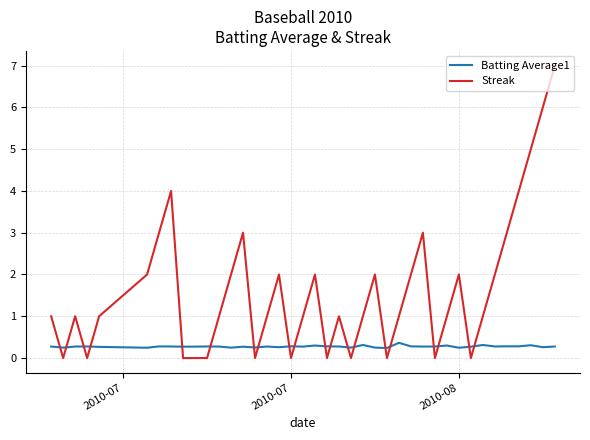

What is the maximum value for Batting Average1?

0.4